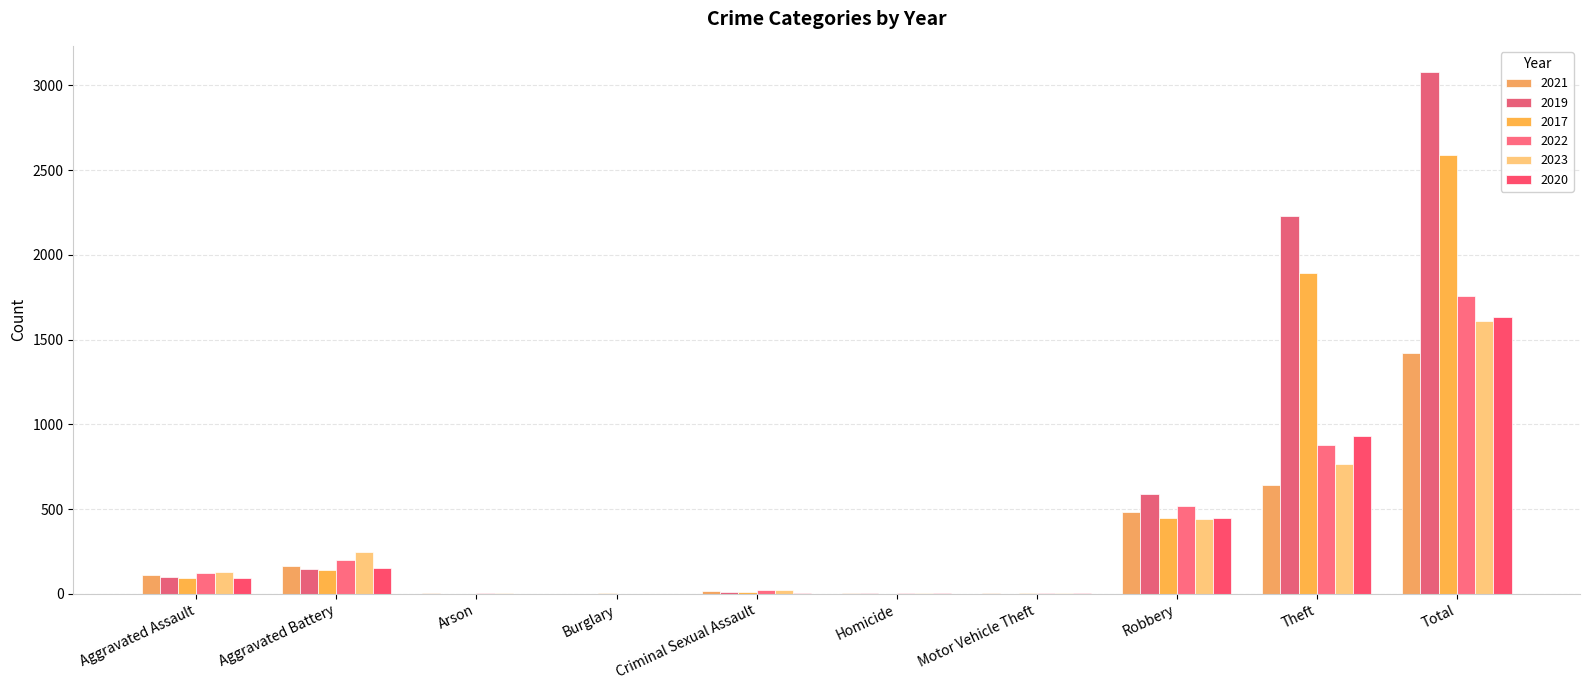

List the series in order of their peak value, highest first.

2019, 2017, 2022, 2020, 2023, 2021